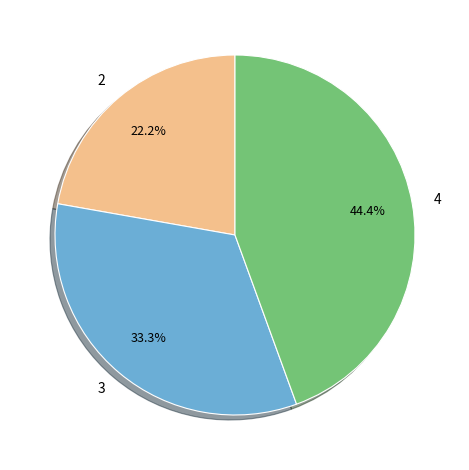

What is the total percentage of 2 and 3?

55.6%